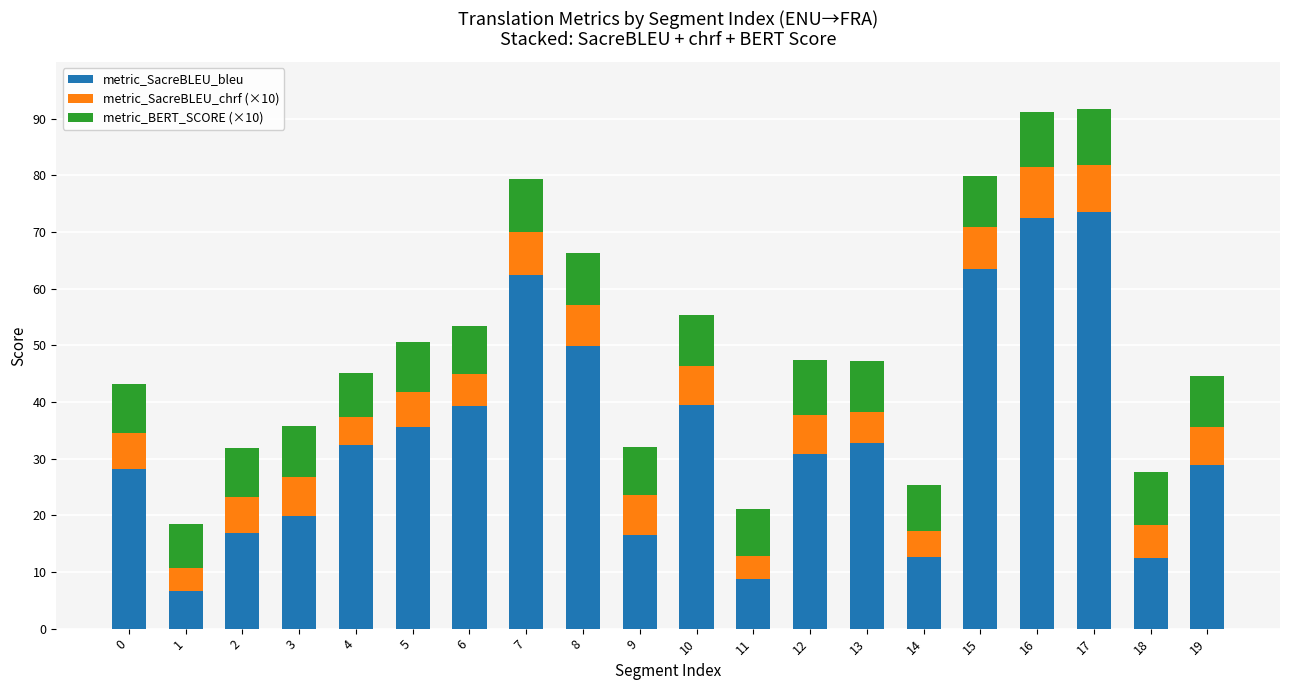

Is it true that metric_SacreBLEU_bleu equals 26.2 at 16?

False